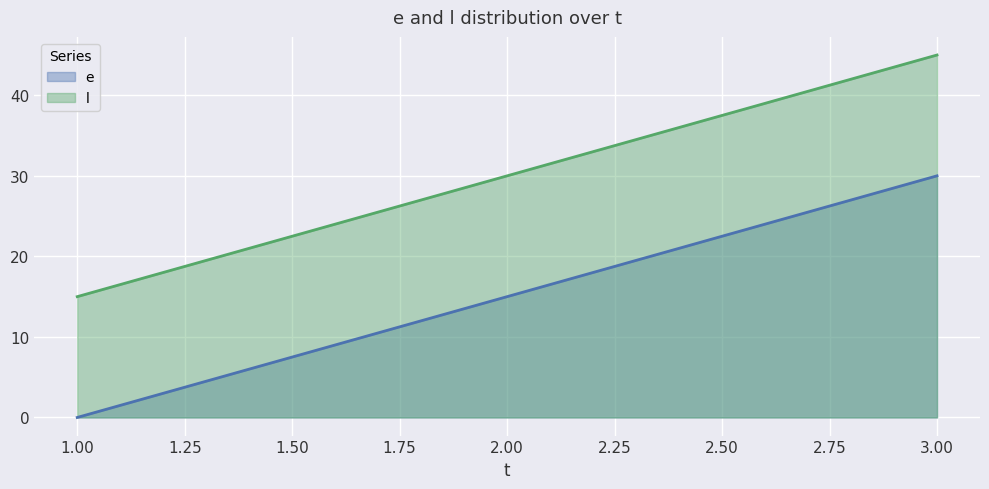

Rank the categories by e value from highest to lowest.

3.00, 2.00, 1.00